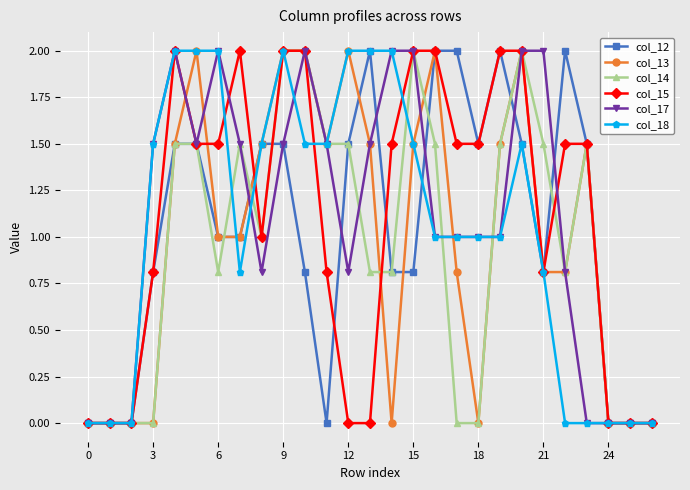

True or false: col_12 has more than 2 interior local peaks.

True